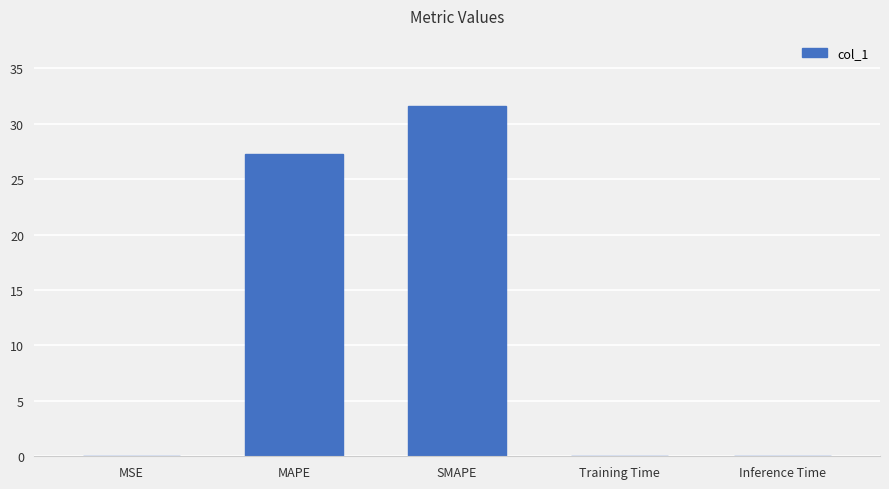

Where is the data nearest to the value 15?

MAPE